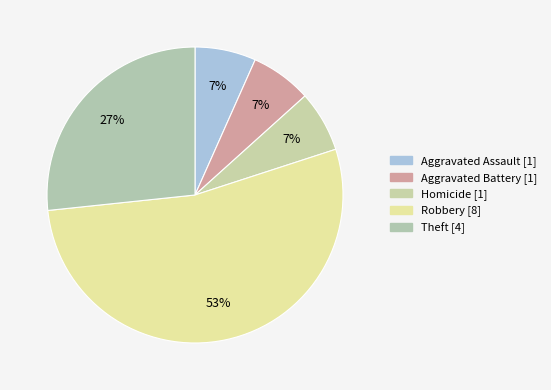

To the nearest percent, what is the average slice percentage?

20%